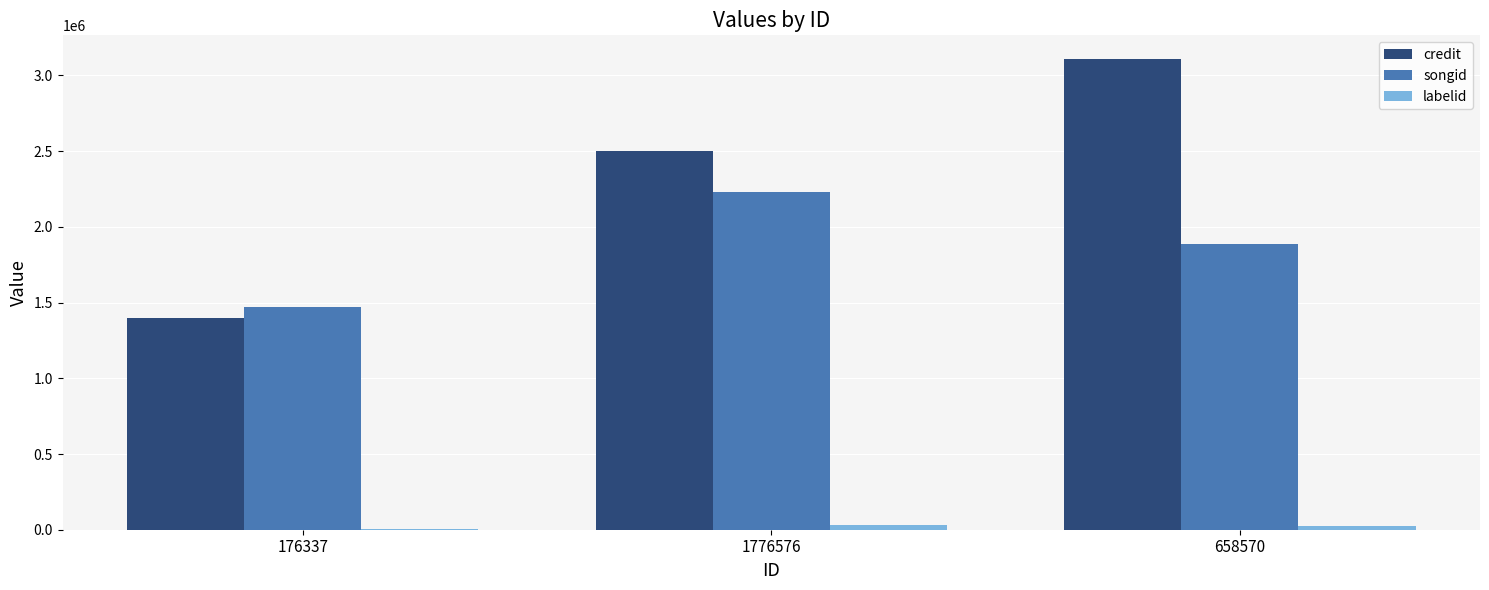

What is the greatest value displayed?

3109429